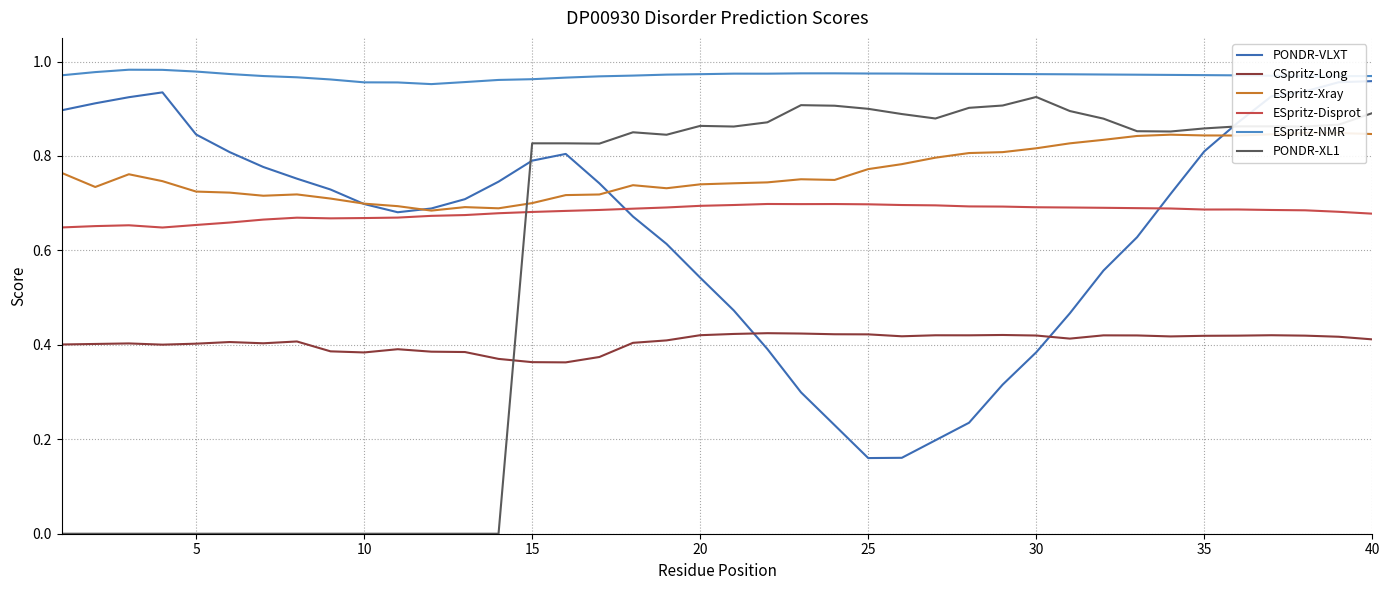

Does the chart have visible grid lines?

Yes